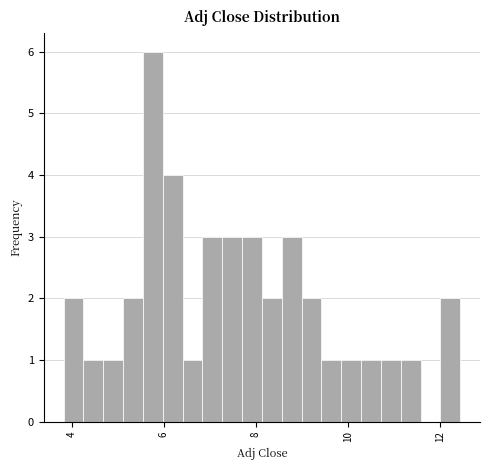

Around what value on the x-axis is the tallest bar? Give the approximate position of its centre, as read against the axis.

5.8